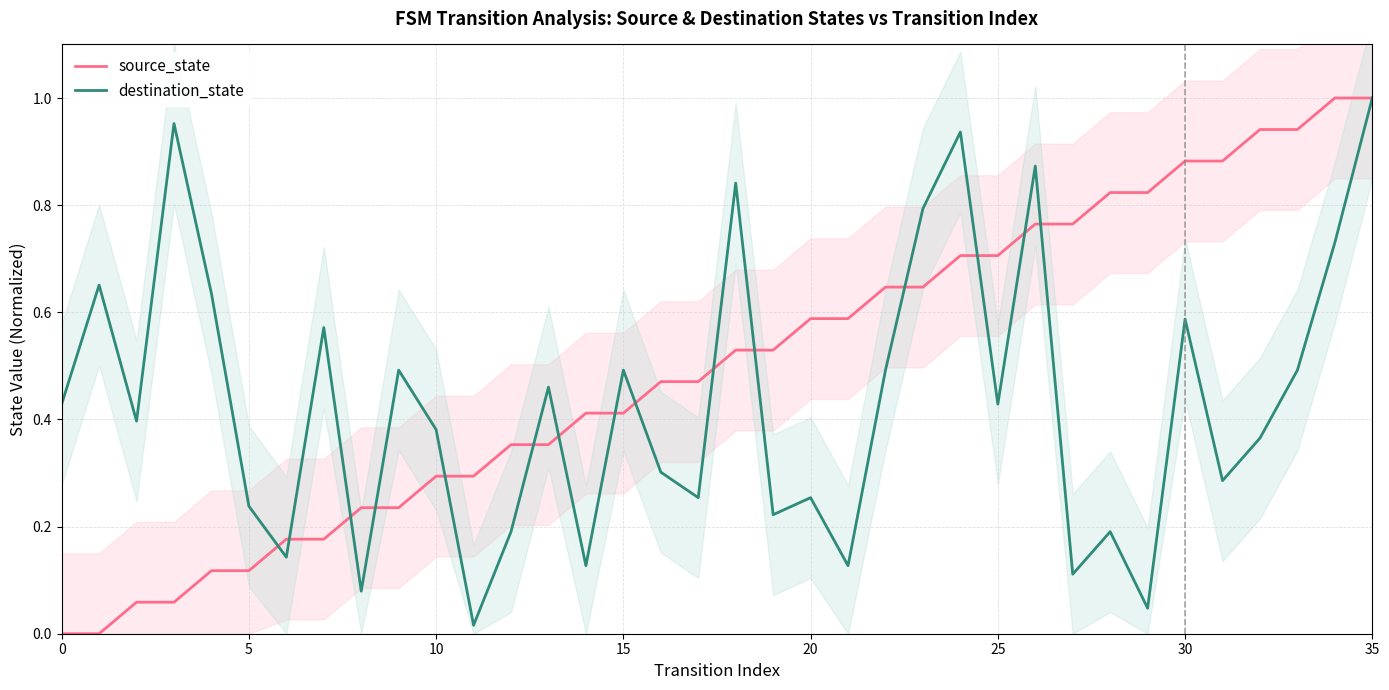

Between 27 and 25, which is larger?

27